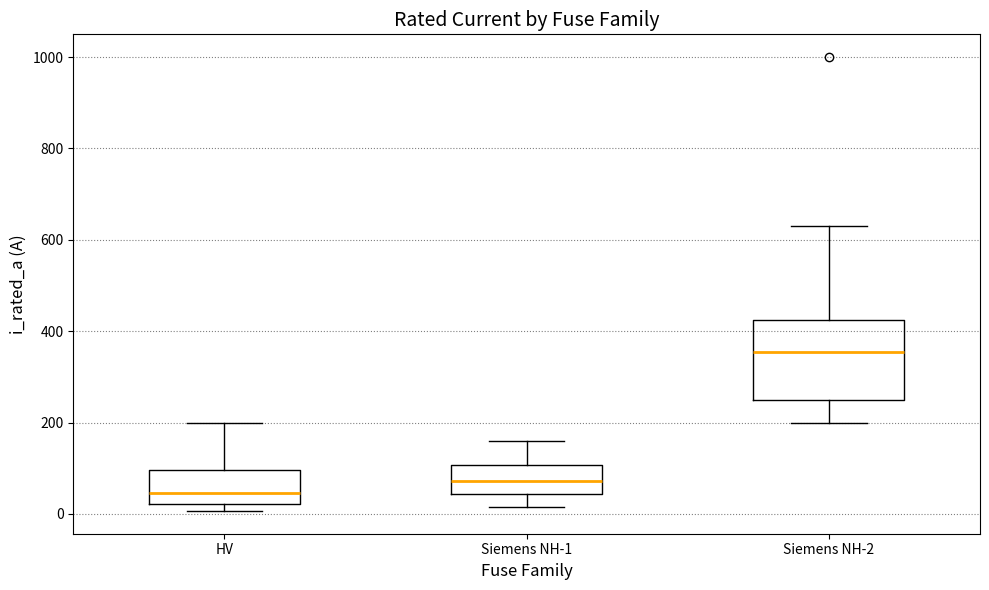

Where does the lower whisker of the box for Siemens NH-1 end on the y-axis? The values are not printed on the chart, so give them approximately, as read against the axis.

20